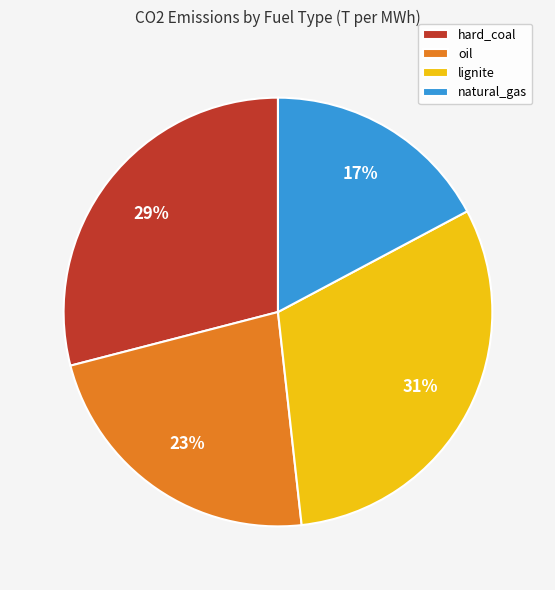

Which has a higher value, natural_gas or hard_coal?

hard_coal